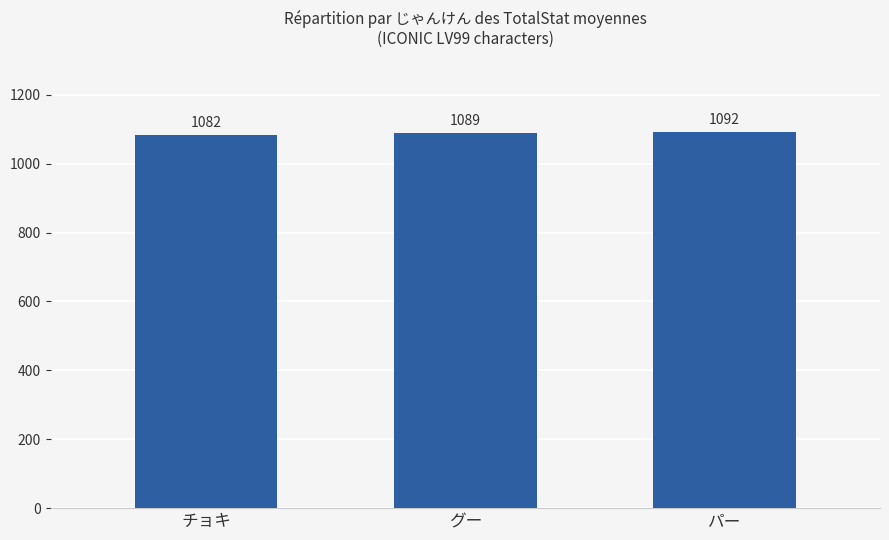

Is it true that the value at チョキ is 1082?

True